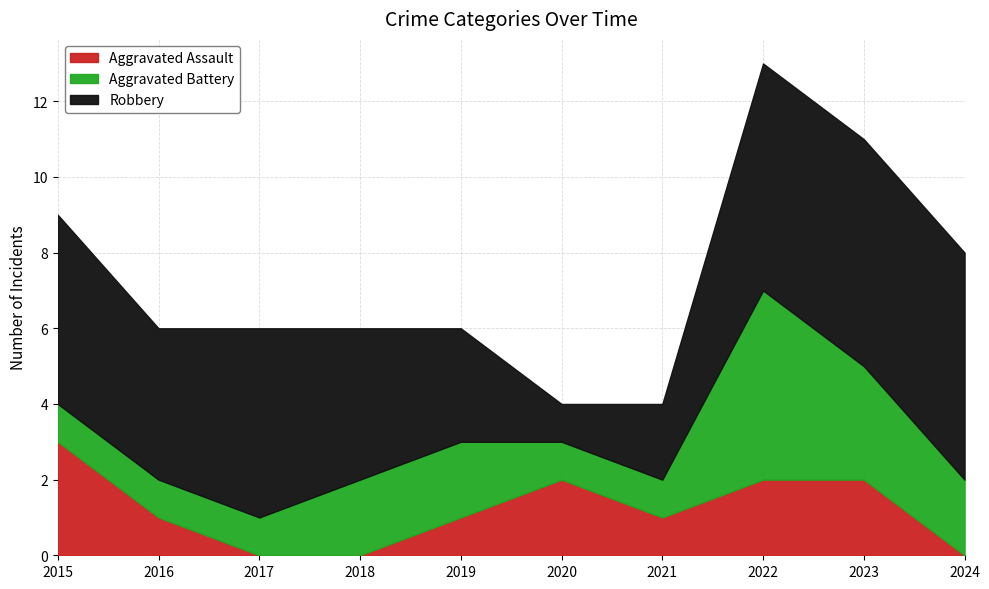

List the series in order of their overall mean, highest first.

Robbery, Aggravated Battery, Aggravated Assault